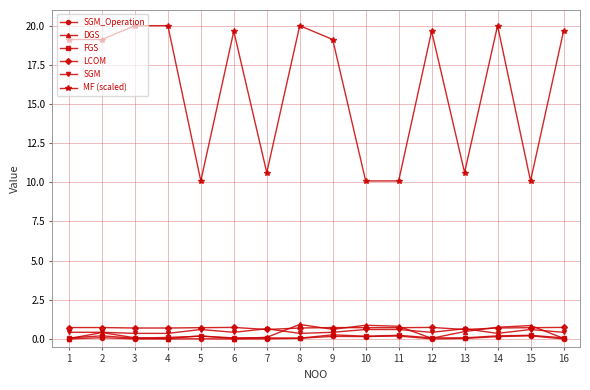

Which series has the largest range (max minus min)?

MF (scaled)